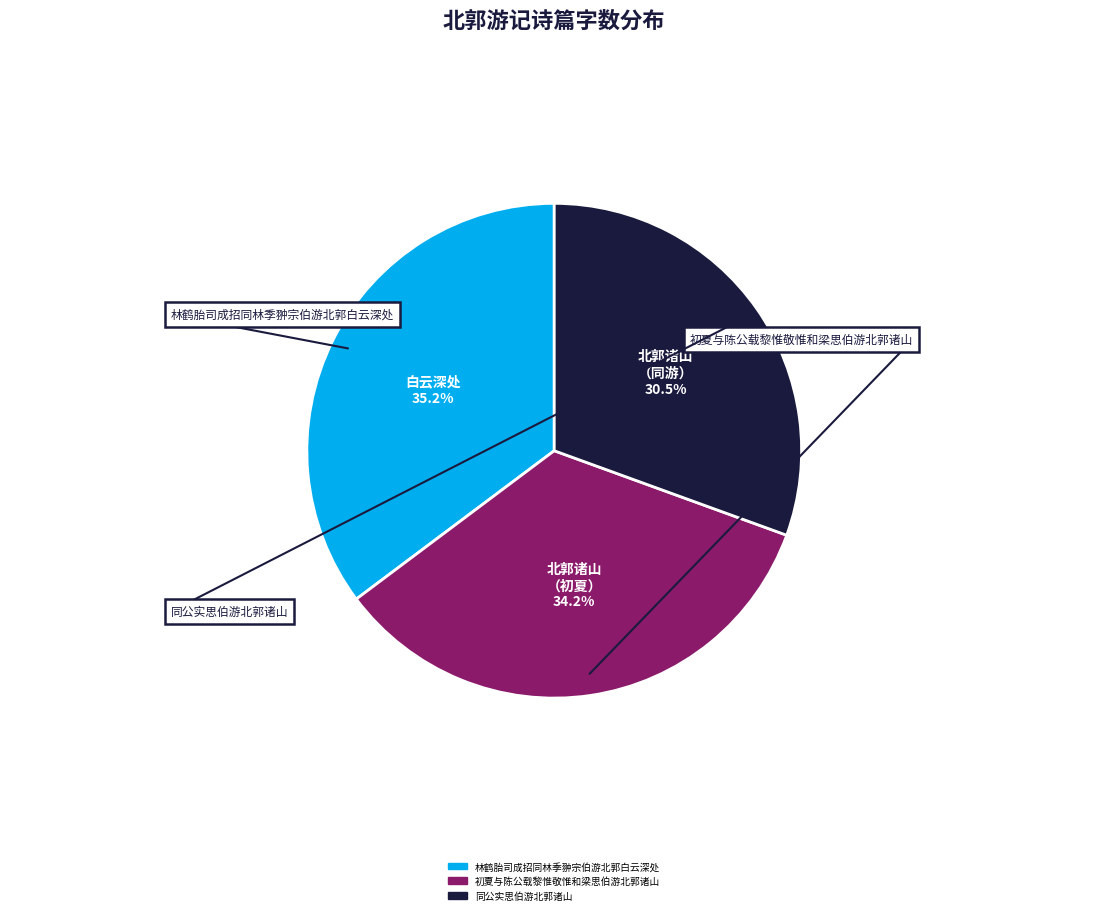

Which category has the biggest portion of the pie?

林鹤胎司成招同林季翀宗伯游北郭白云深处